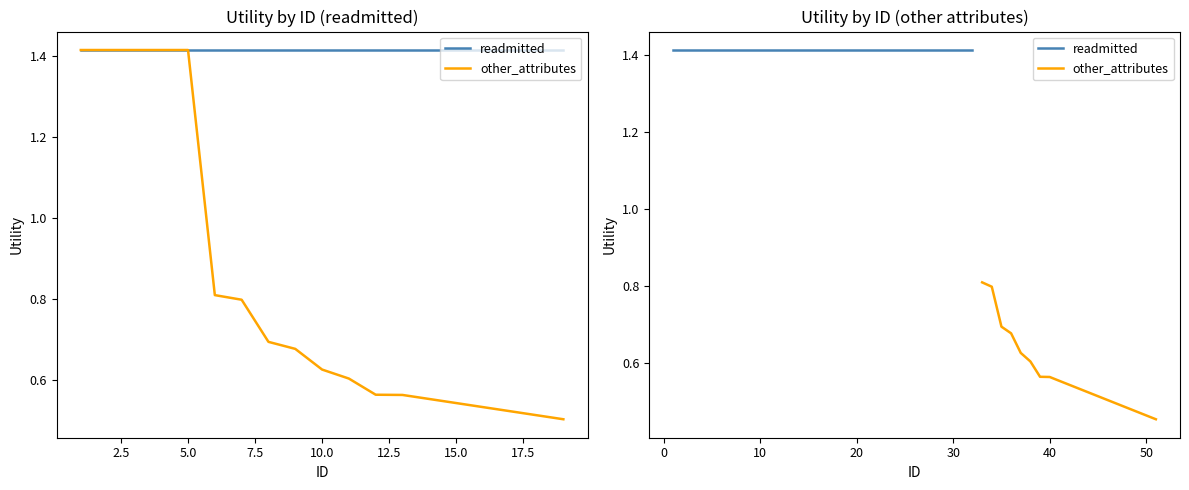

Reading left to right, extract all data points from this chart.

1.4	1.4	1.4	1.4	1.4	0.8	0.8	0.7	0.7	0.6	0.6	0.6	0.6	0.6	0.5	0.5	0.5	0.5	0.5